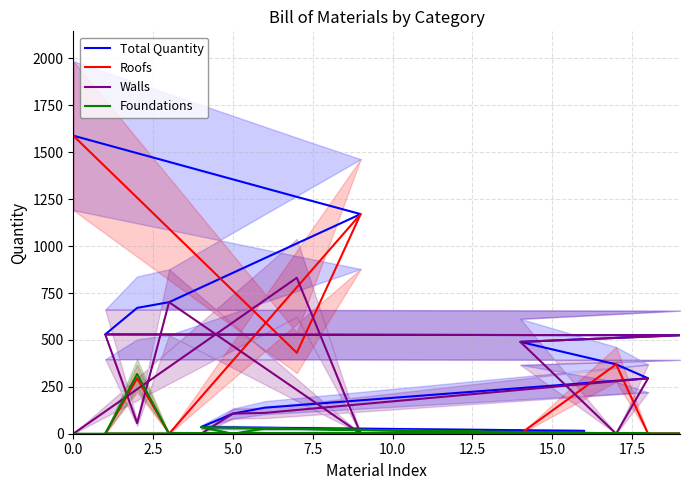

Does the chart display data point markers on the line(s)?

No